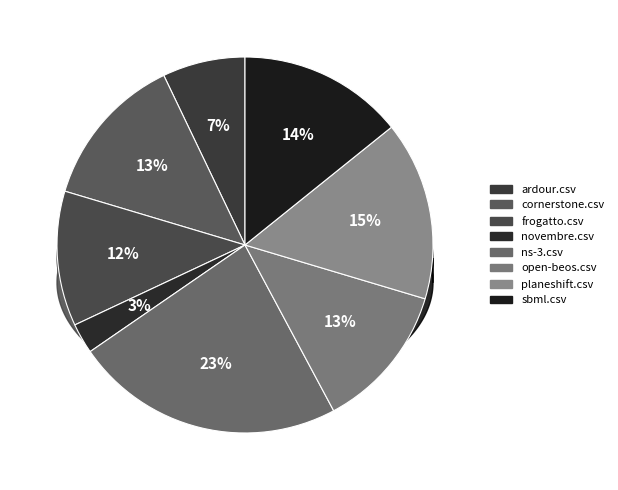

To the nearest percent, what percentage of the pie is cornerstone.csv?

13%